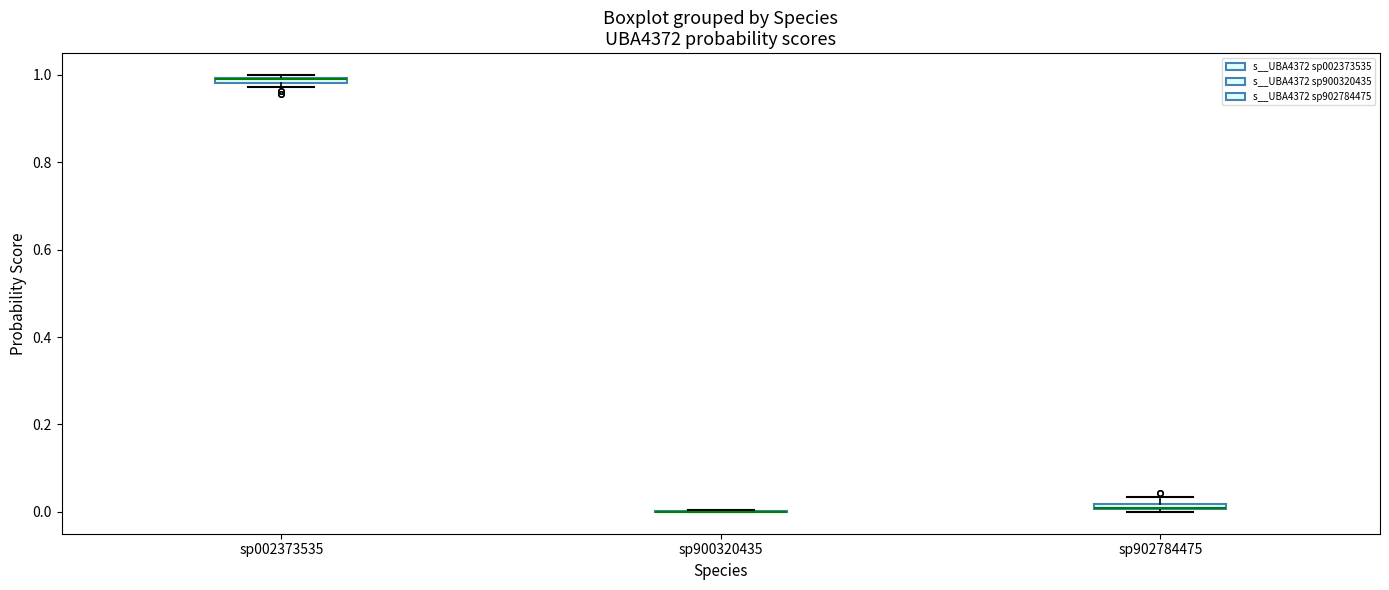

Where is the upper edge of the box for sp002373535 on the y-axis? The values are not printed on the chart, so give them approximately, as read against the axis.

1.00